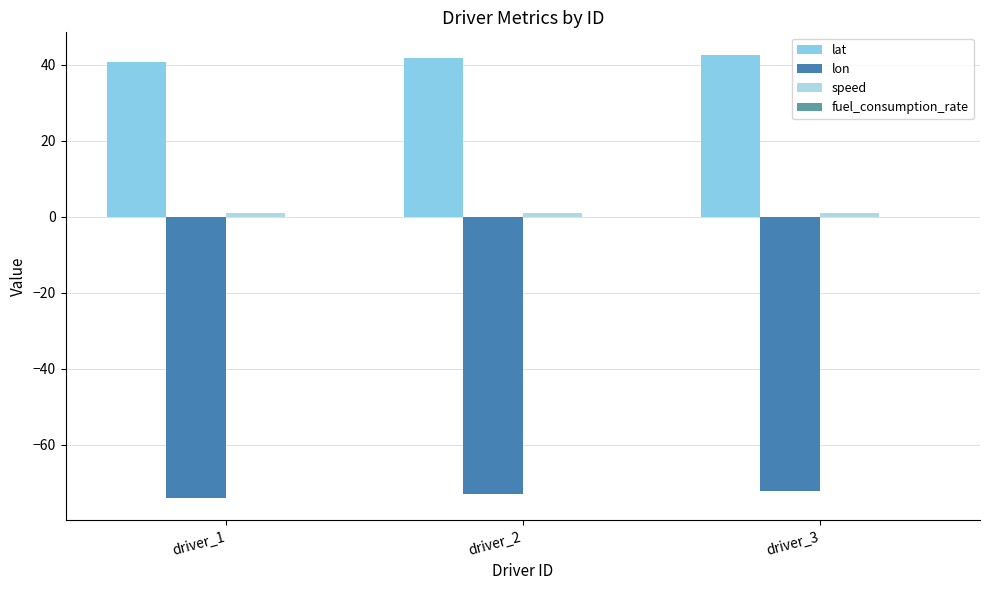

What is the sum of all speed values?

3.0